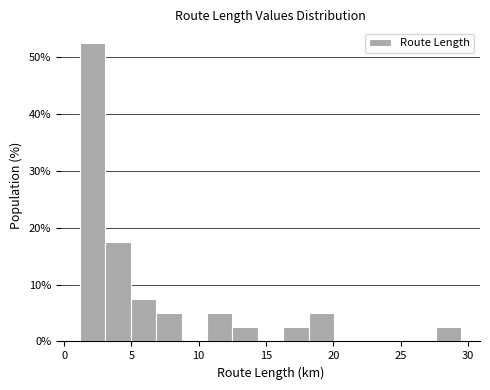

Around what value on the x-axis is the tallest bar? Give the approximate position of its centre, as read against the axis.

2.0